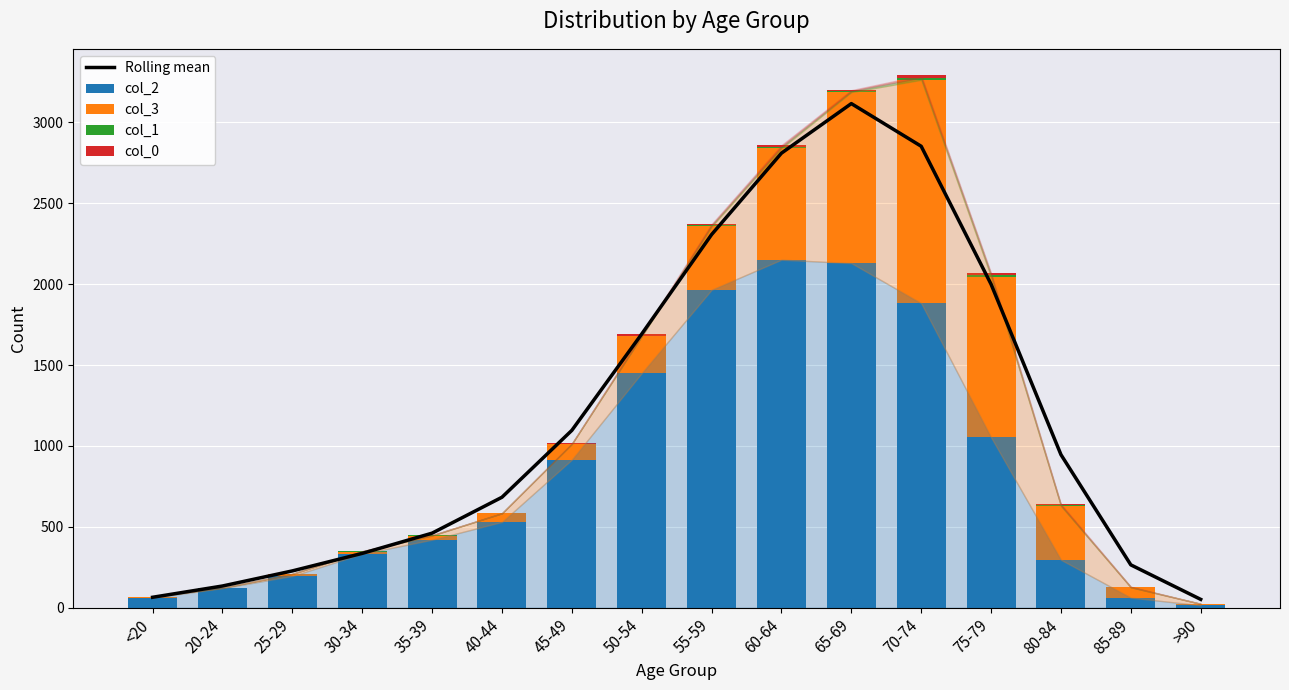

The col_1 series shows 2.0 at 30-34. True or false?

True